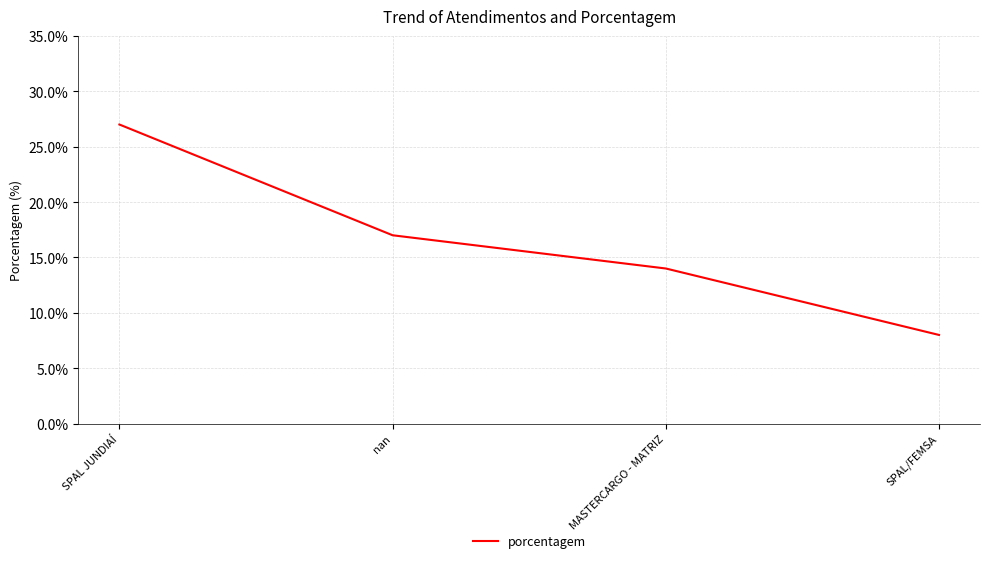

True or false: the data shows 14 at MASTERCARGO - MATRIZ.

True